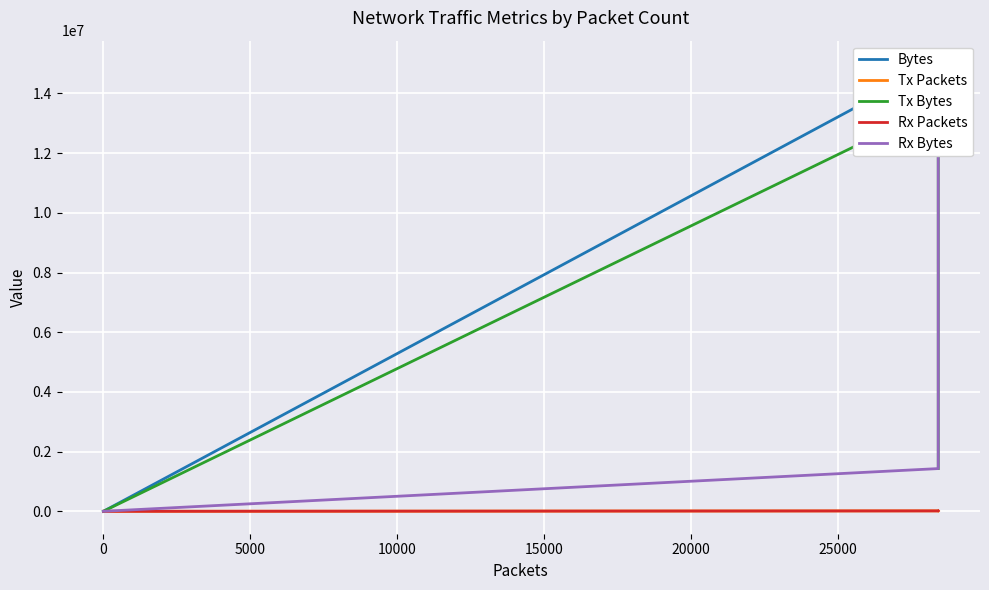

What is the difference between the maximum and minimum values in the Bytes series?

15017281